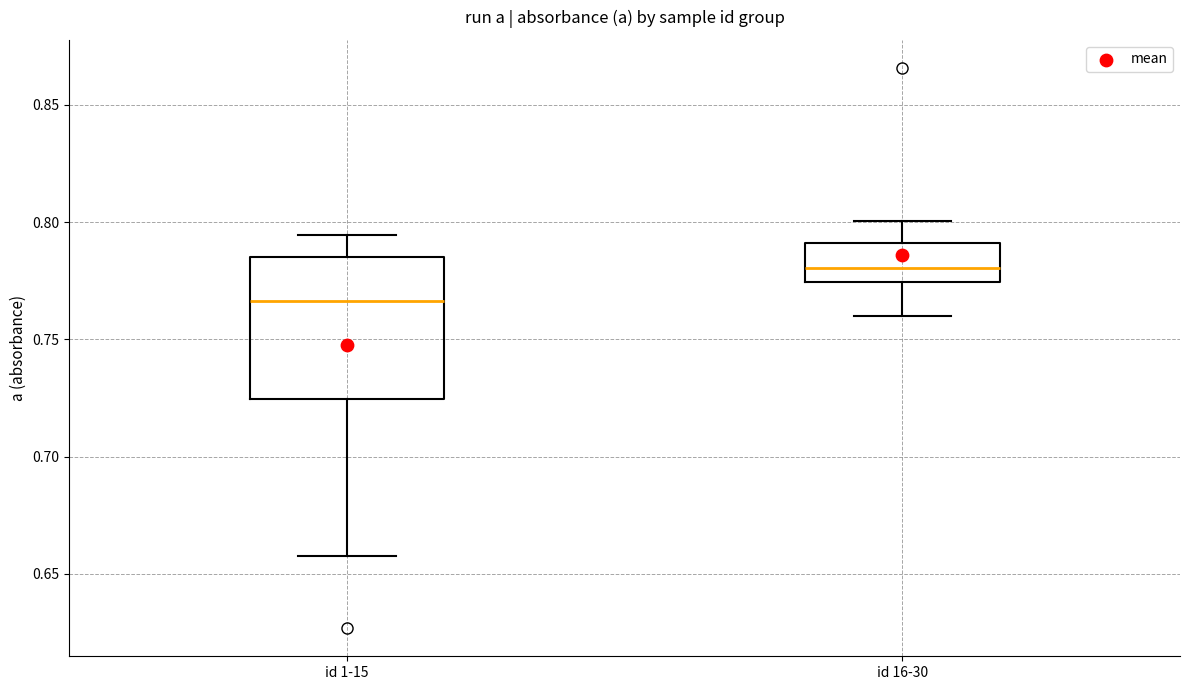

Where does the upper whisker of the box for id 1-15 end on the y-axis? The values are not printed on the chart, so give them approximately, as read against the axis.

0.795